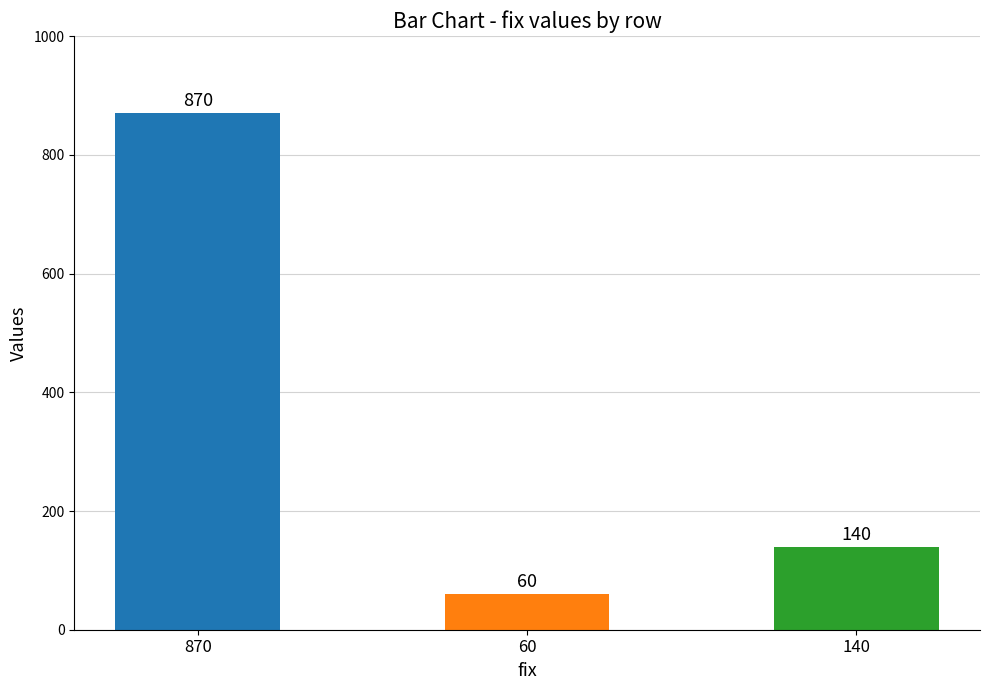

What is the label of the 1st bar from the left?

870